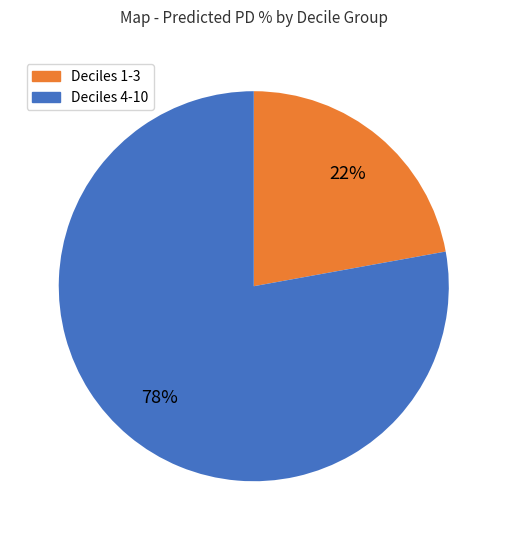

To the nearest percent, what is the difference between the largest and smallest slice percentages?

56%